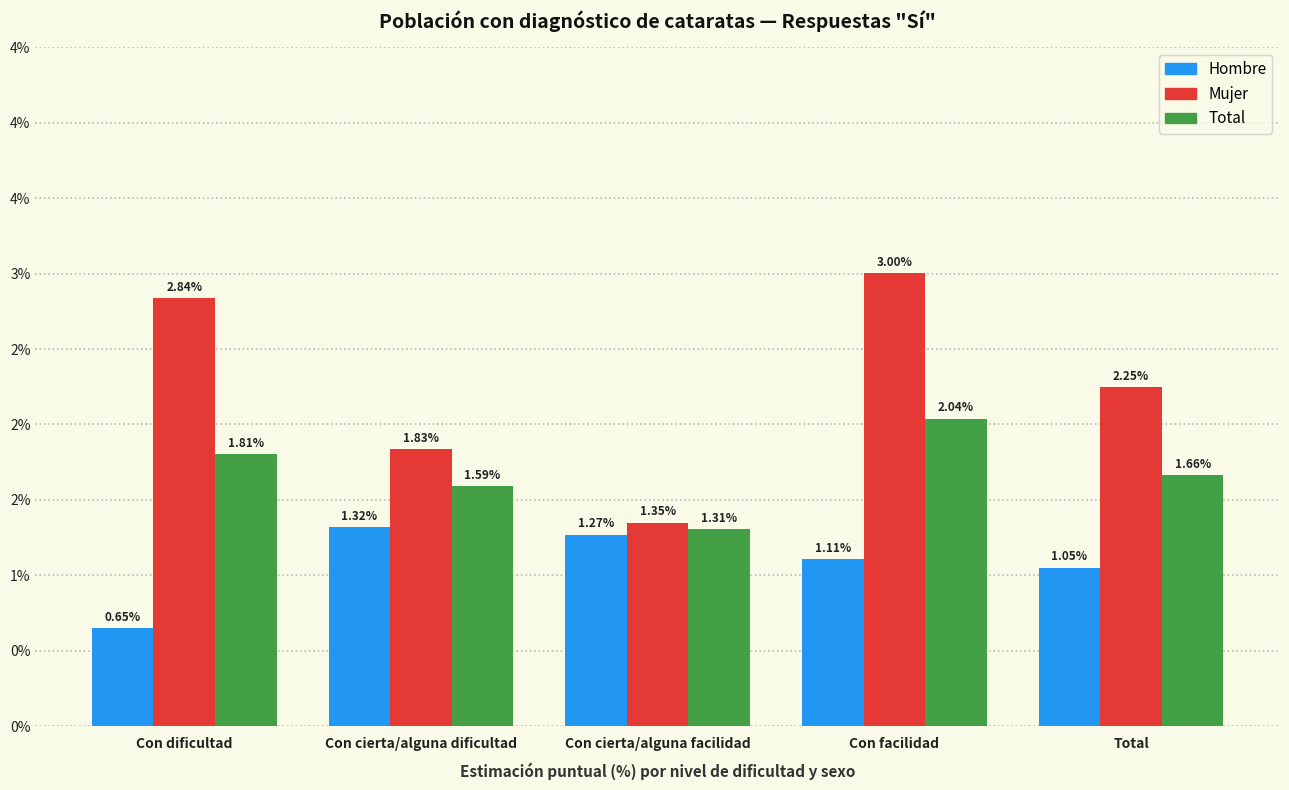

What is the minimum value shown in the chart?

0.7